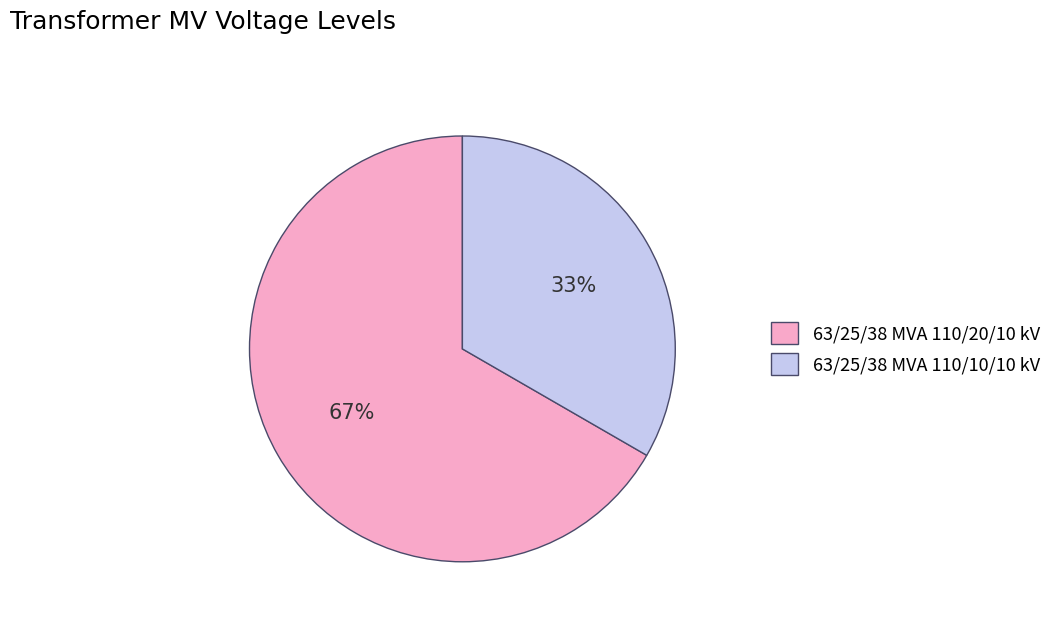

Is the sum of 63/25/38 MVA 110/10/10 kV and 63/25/38 MVA 110/20/10 kV greater than half?

Yes